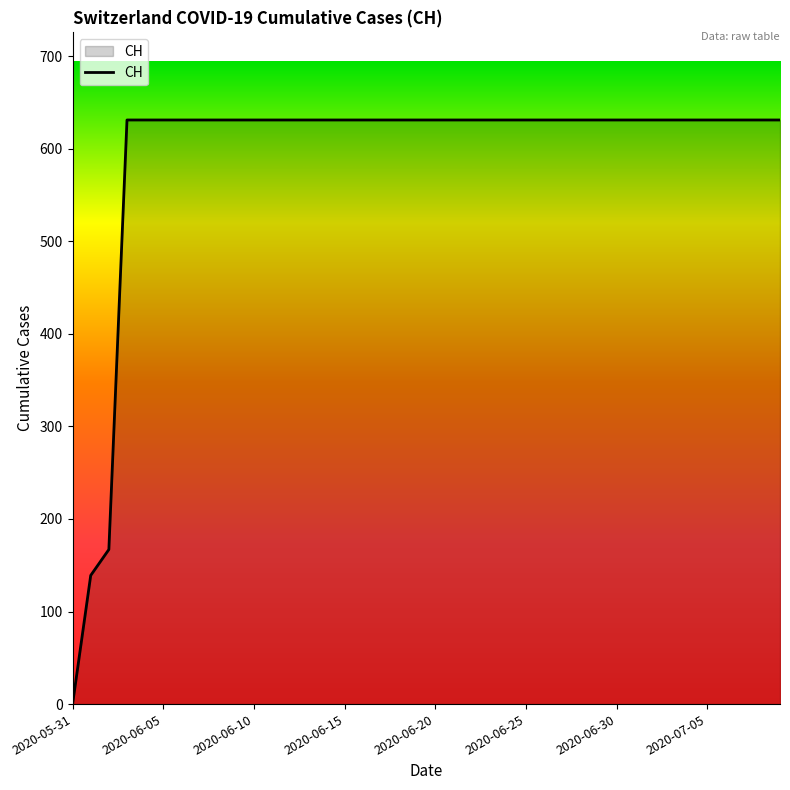

What is the maximum value shown in the chart?

631